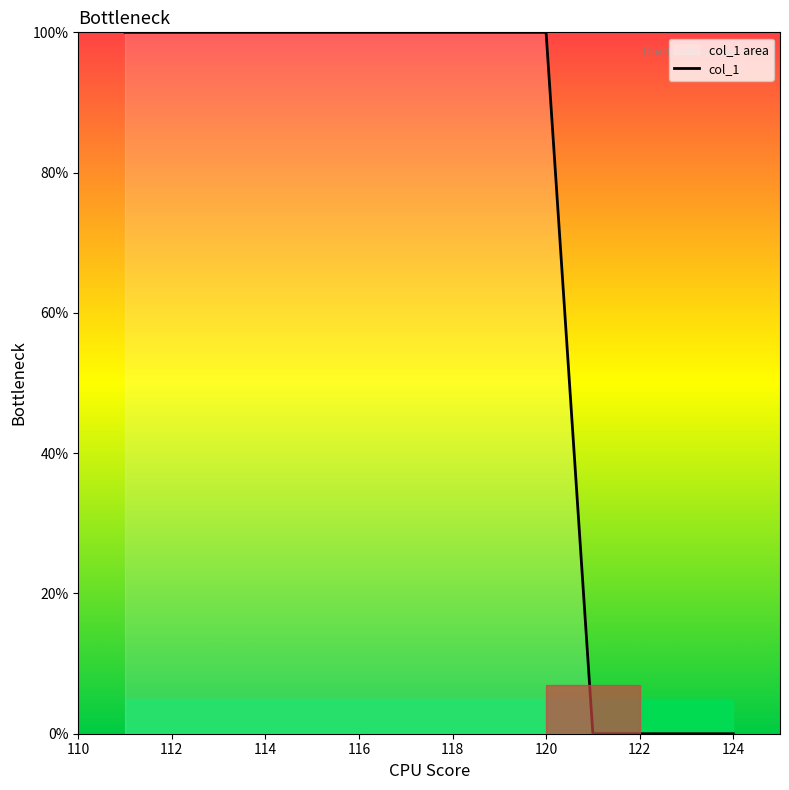

Is it true that the value at 112 is 100?

True